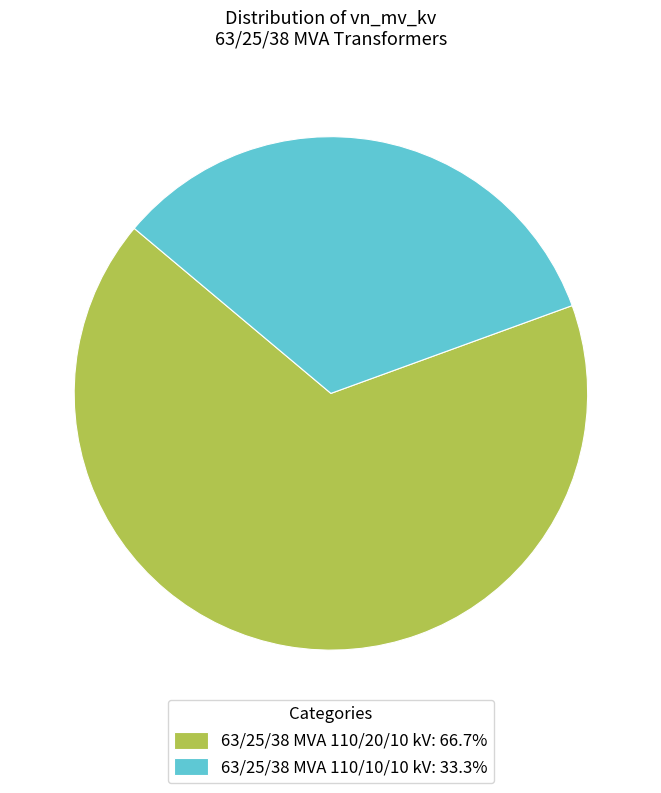

Between 63/25/38 MVA 110/20/10 kV and 63/25/38 MVA 110/10/10 kV, which is larger?

63/25/38 MVA 110/20/10 kV